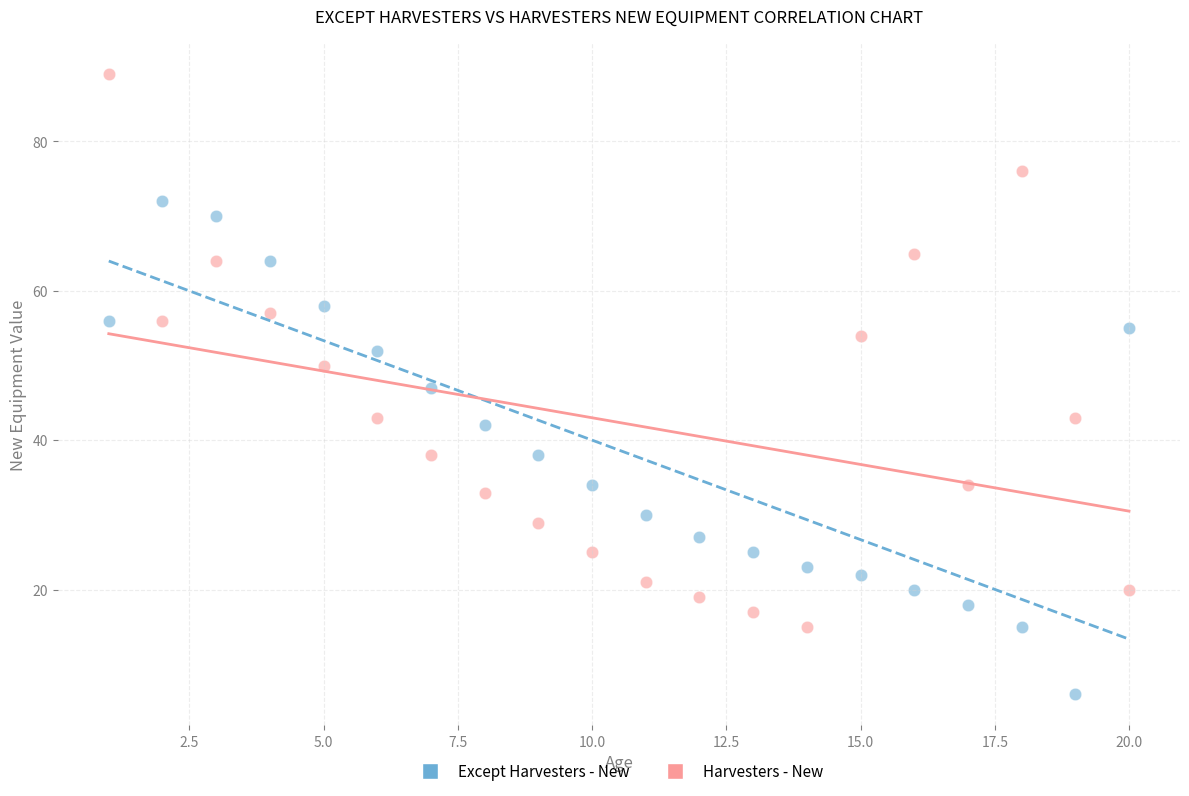

Which series reaches the minimum Y coordinate?

Except Harvesters - New